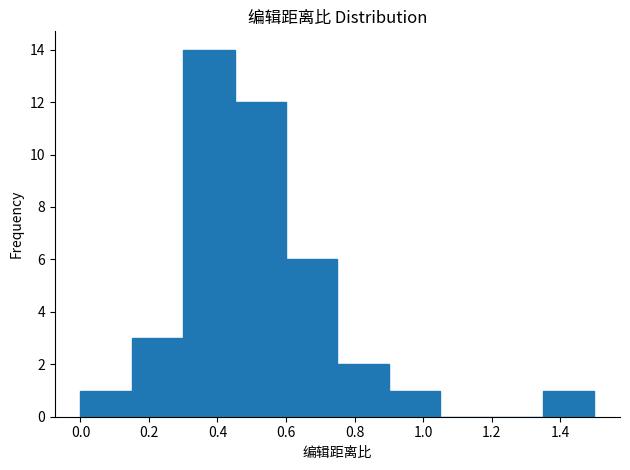

Reading left to right, transcribe this chart: for each bar, give the range it covers on the x-axis and its height. Neither the bar edges nor the heights are printed on the chart, so give them approximately, as read against the axes.

0.00 to 0.15: 1
0.15 to 0.30: 3
0.30 to 0.45: 14
0.45 to 0.60: 12
0.60 to 0.75: 6
0.75 to 0.90: 2
0.90 to 1.05: 1
1.05 to 1.20: 0
1.20 to 1.35: 0
1.35 to 1.50: 1